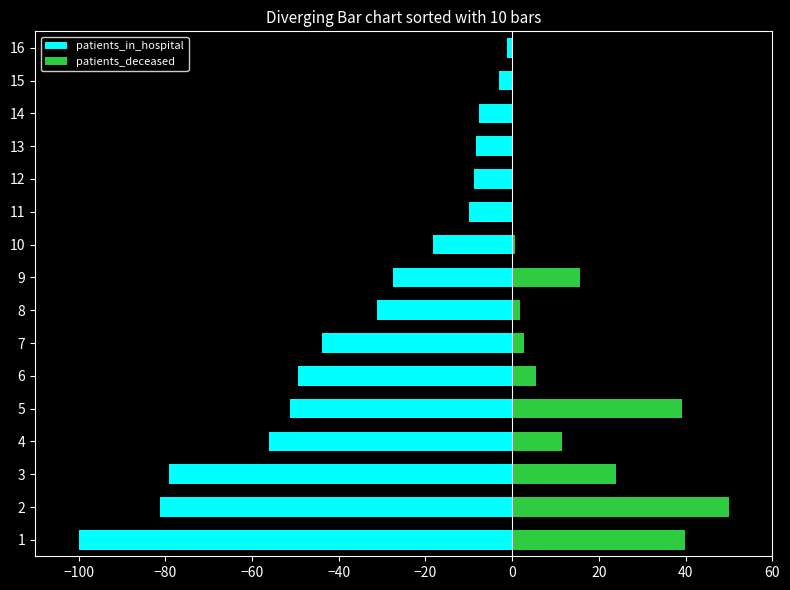

Between 5 and 6, which series saw the biggest shift?

patients_deceased